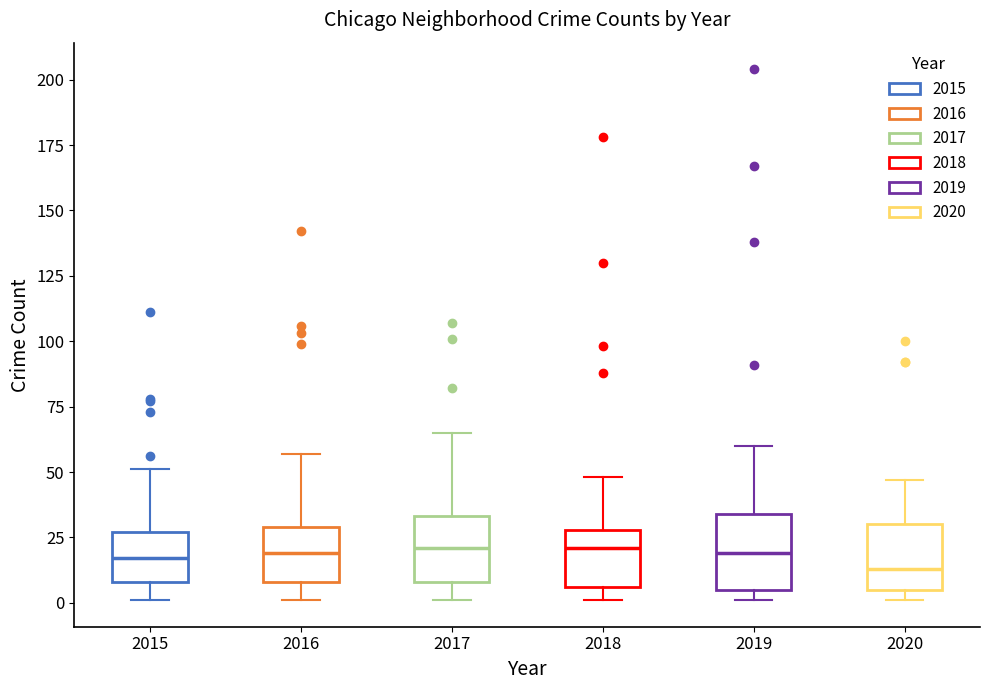

Reading left to right, transcribe this box plot: for each box, give where its median line is, the range the box spans, and where its two whiskers end, as read against the y-axis. The values are not printed on the chart, so give them approximately, as read against the axis.

2015: median 15, box 10 to 25, whiskers 0 to 50
2016: median 20, box 10 to 30, whiskers 0 to 55
2017: median 20, box 10 to 35, whiskers 0 to 65
2018: median 20, box 5 to 30, whiskers 0 to 50
2019: median 20, box 5 to 35, whiskers 0 to 60
2020: median 15, box 5 to 30, whiskers 0 to 45